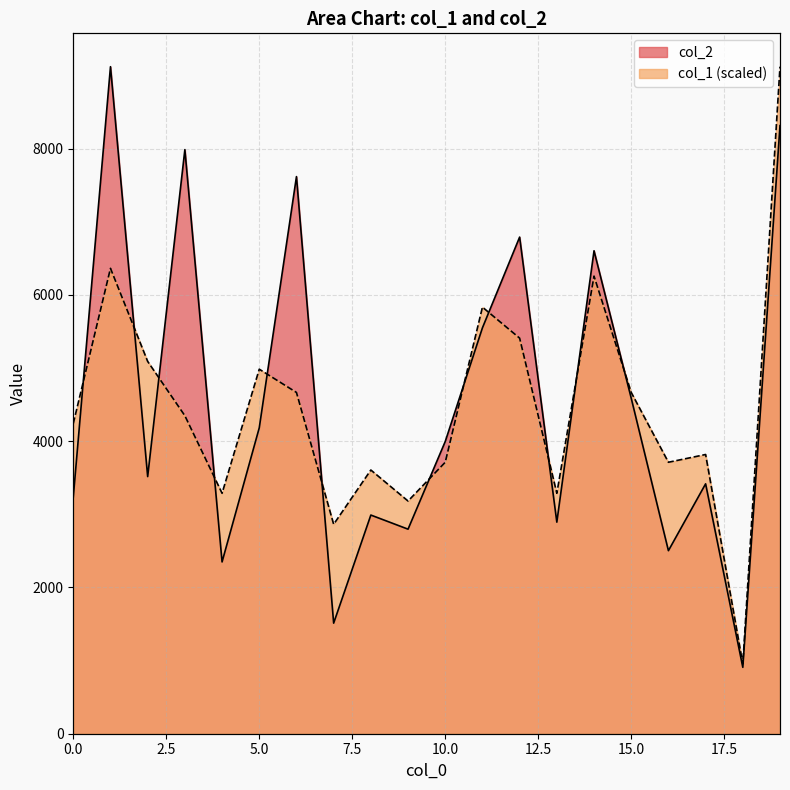

What is the value of the col_2 point at the 11th from the left?

3996.0